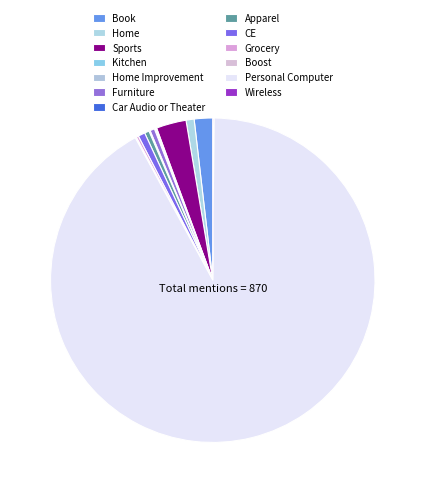

Which slice is the largest?

Personal Computer